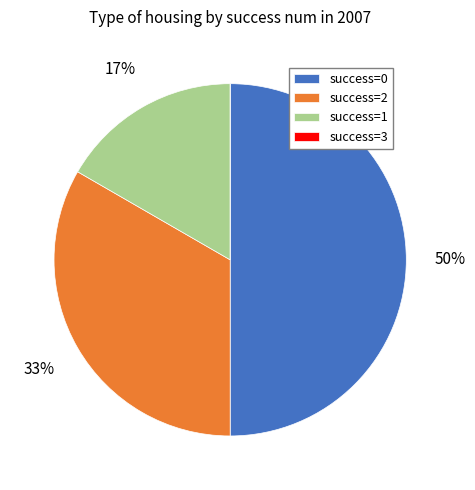

Between success=0 and success=1, which is larger?

success=0